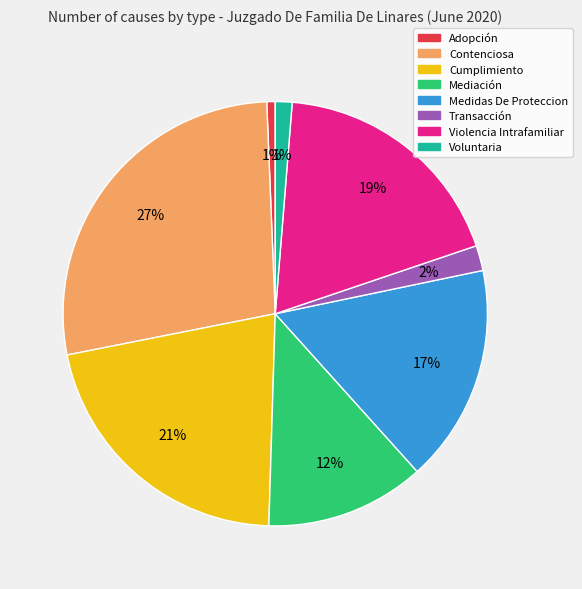

Count the number of slices in the pie.

8